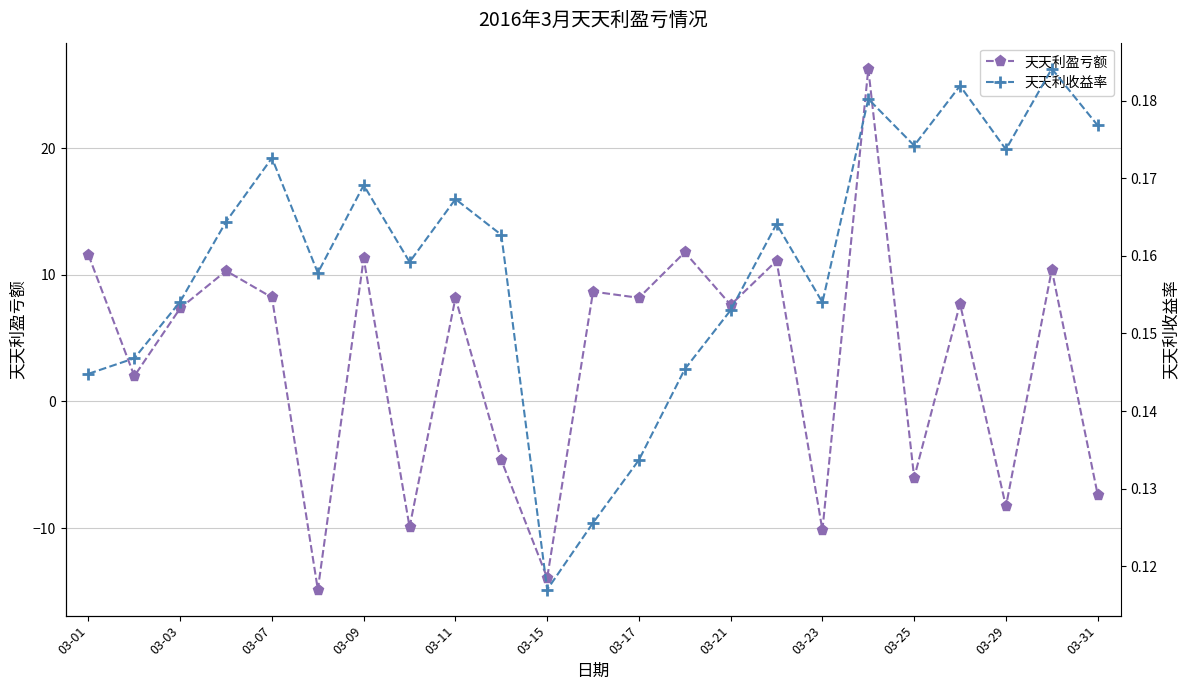

What is the minimum value for 天天利盈亏额?

-14.9